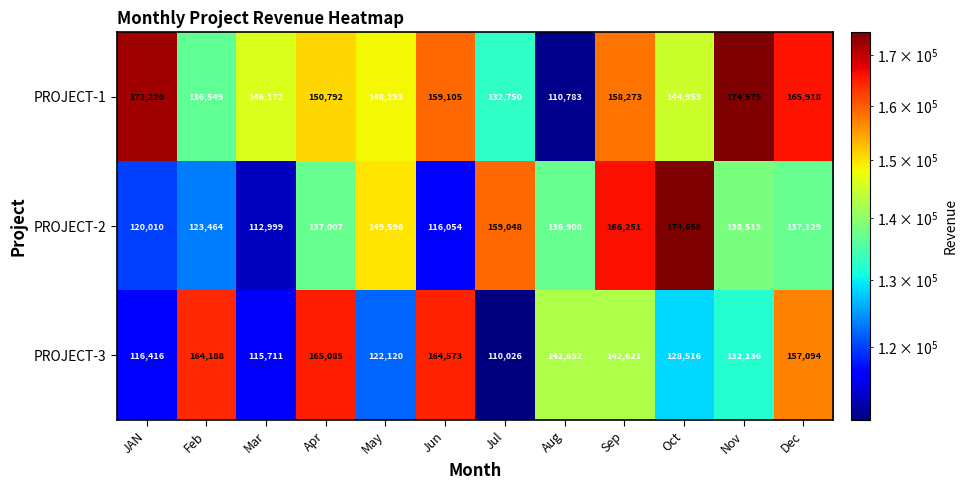

Is it true that PROJECT-1 equals 108374 at Jun?

False